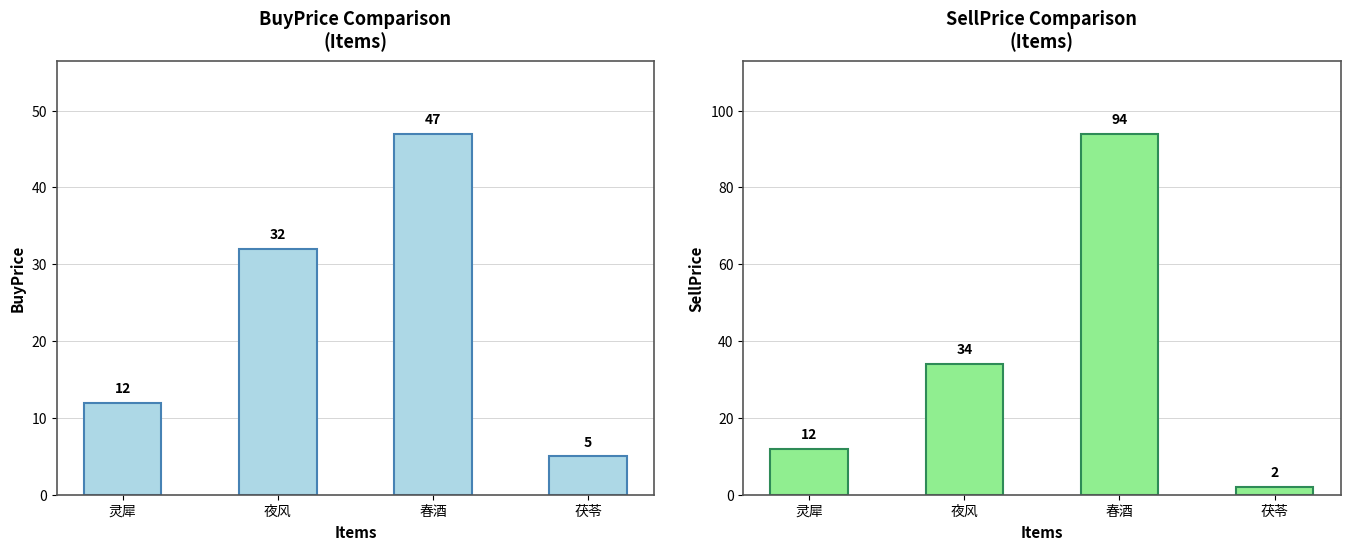

Rank the series by their average value, from lowest to highest.

BuyPrice, SellPrice